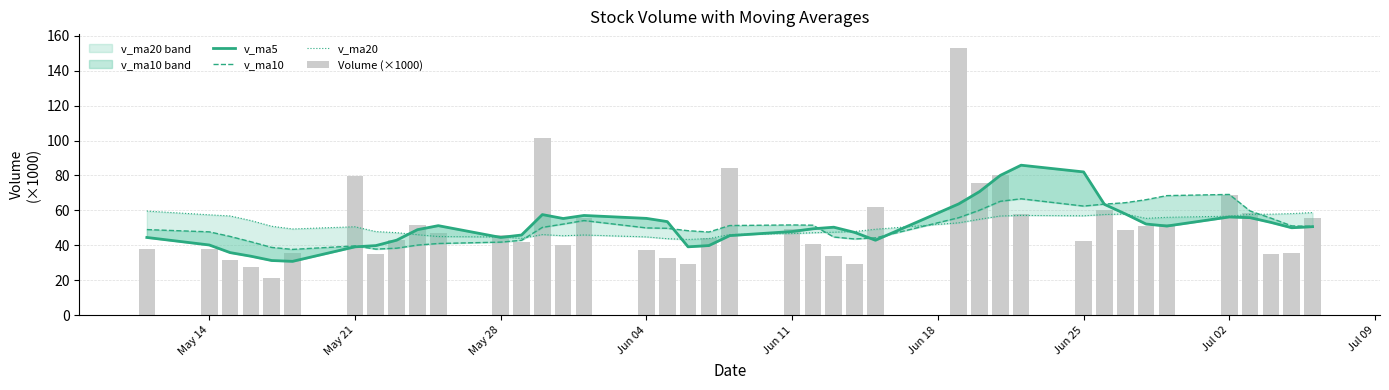

At how many categories does at least one series exceed 133?

1